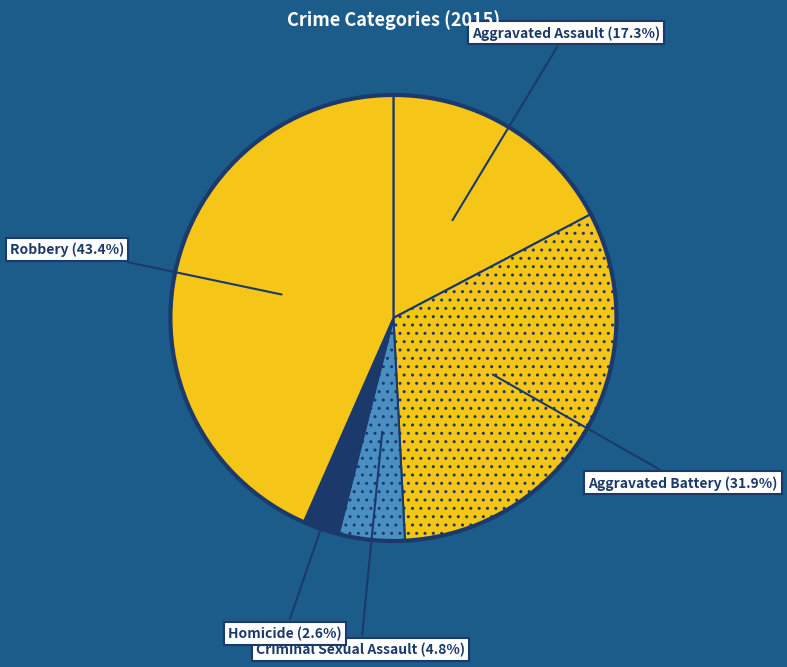

Between Aggravated Assault (17.3%) and Robbery (43.4%), which is larger?

Robbery (43.4%)